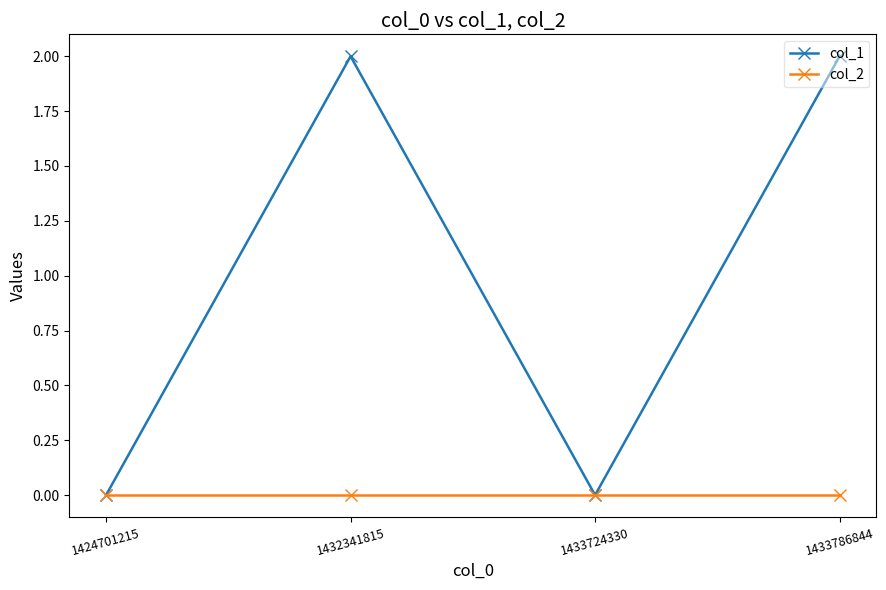

Which series has the largest total across all categories?

col_1